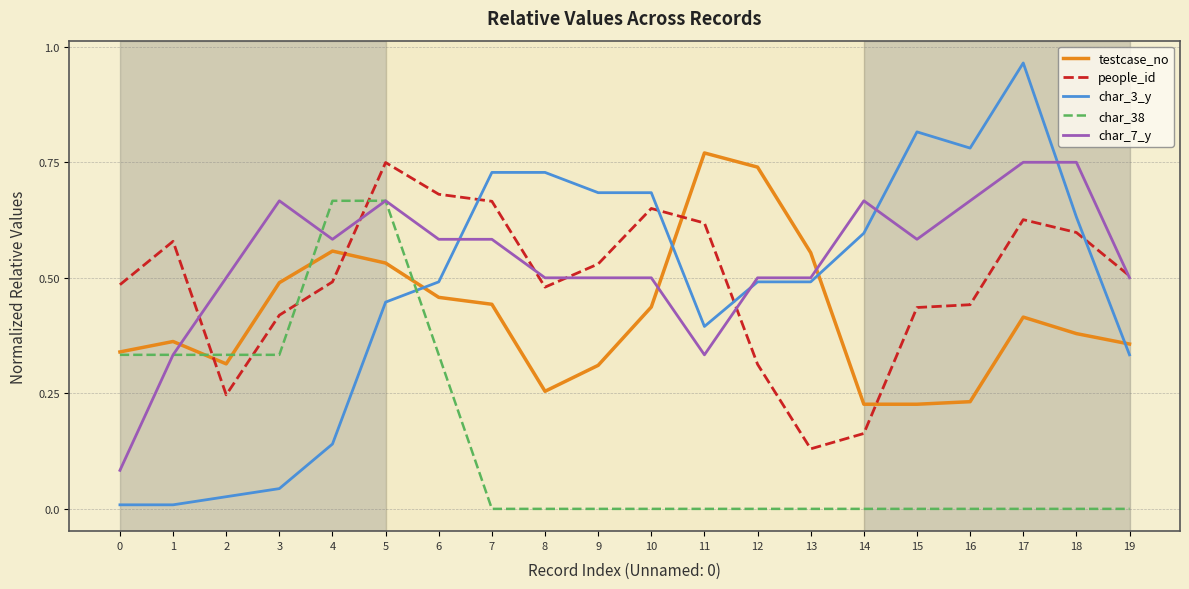

What is the total value across all series at 8?

2.0